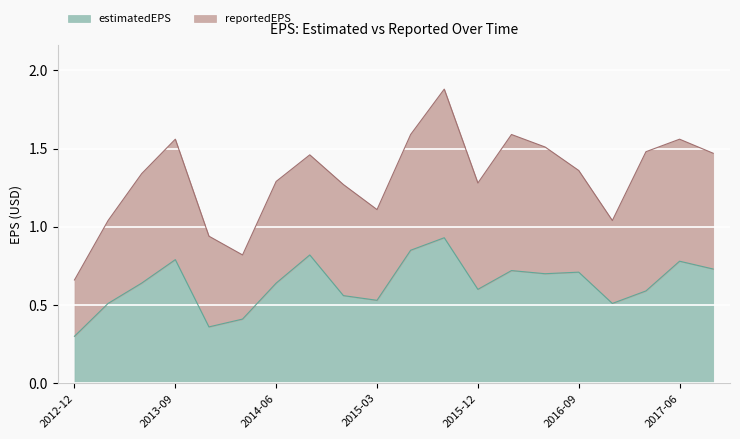

What is the lowest value of the estimatedEPS series?

0.3